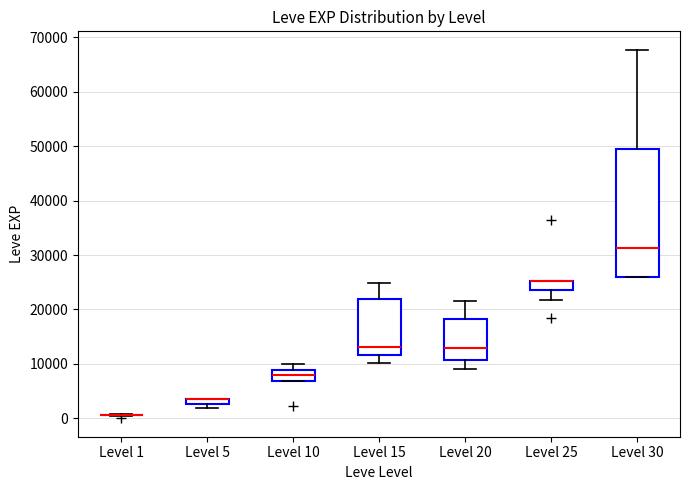

Where is the lower edge of the box for Level 5 on the y-axis? The values are not printed on the chart, so give them approximately, as read against the axis.

3000